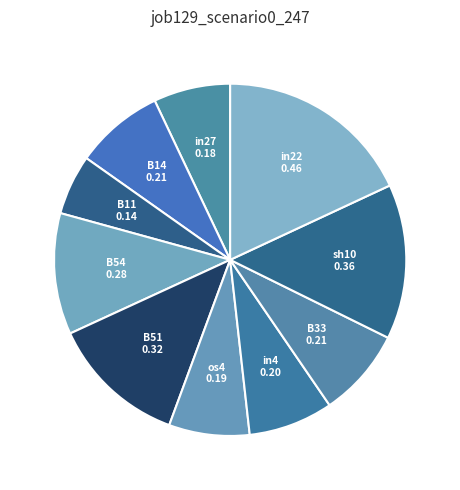

How many slices are in this pie chart?

10